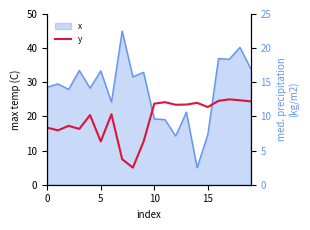

Between 10 and 15, which is larger?

10